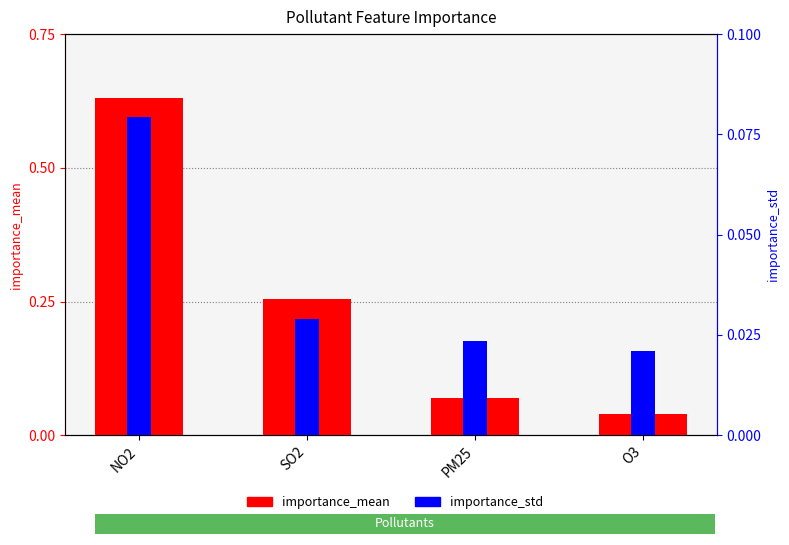

True or false: importance_mean has a value of 0.4 at SO2.

False